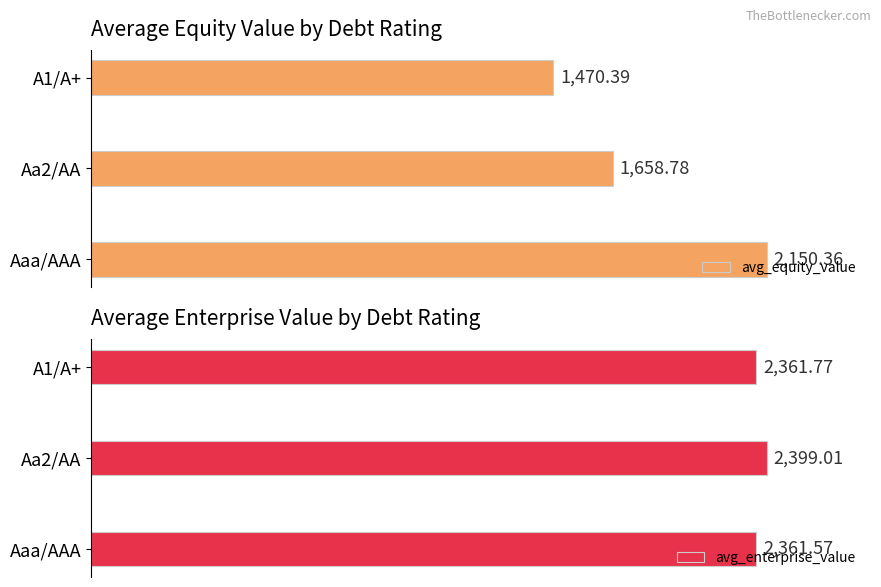

What are all the series names shown in the legend?

avg_equity_value, avg_enterprise_value